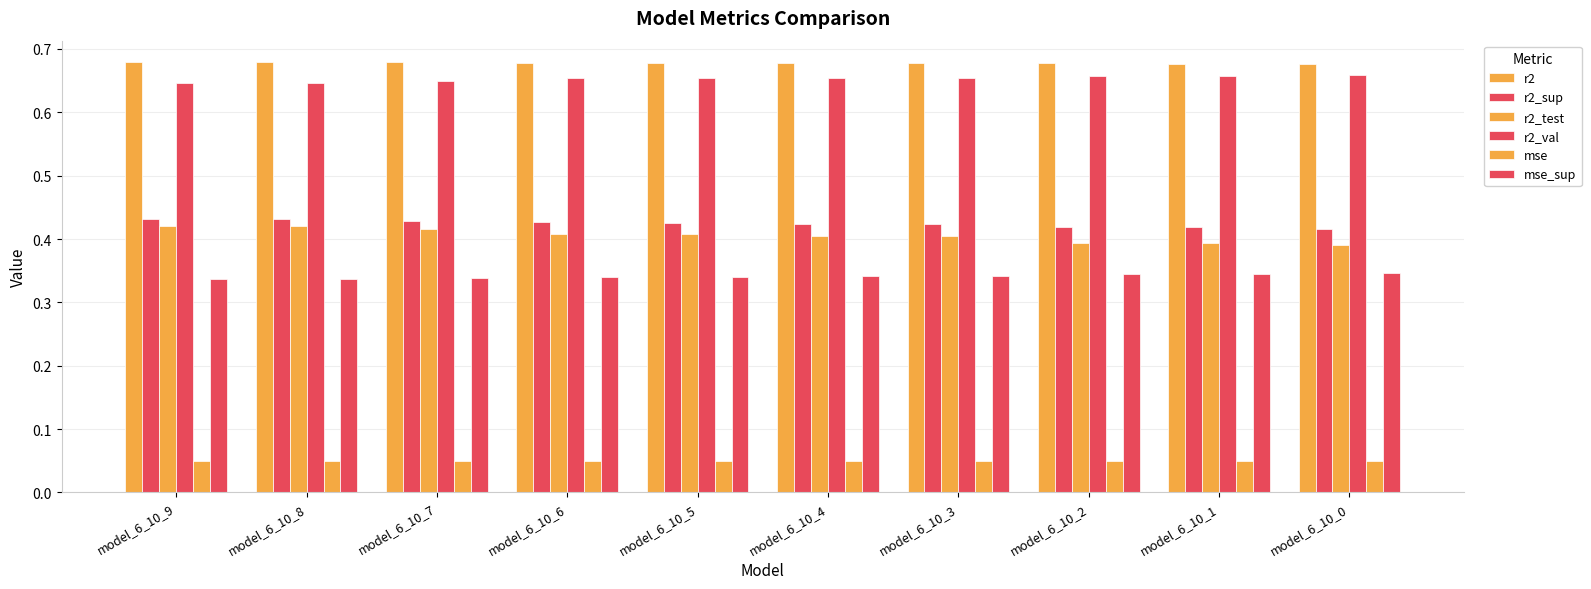

How many categories are shown in the chart?

10